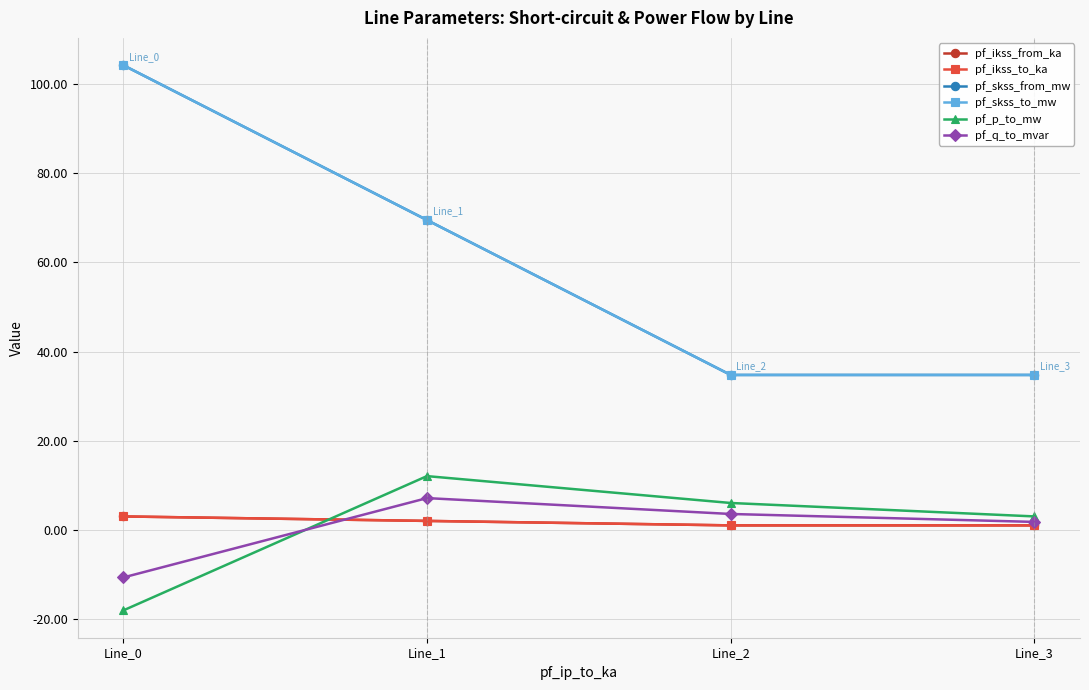

Is this an area chart (filled region under the line)?

No